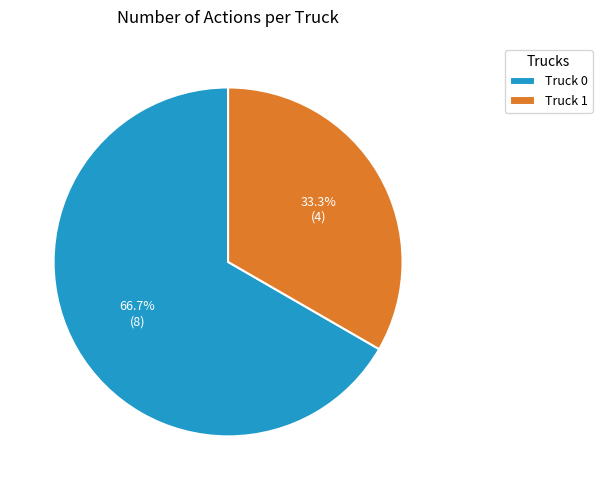

Approximately how many times larger is the value at Truck 1 compared to Truck 0?

0.5